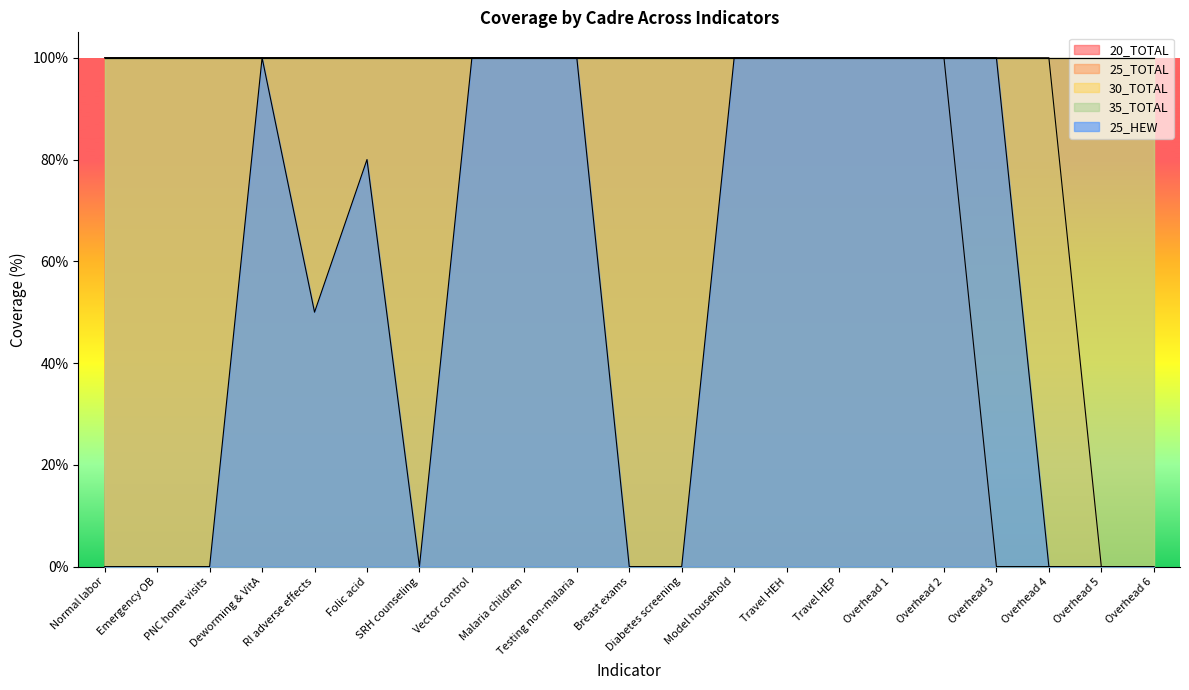

Which has a higher value, Overhead 5 or Testing non-malaria?

Testing non-malaria